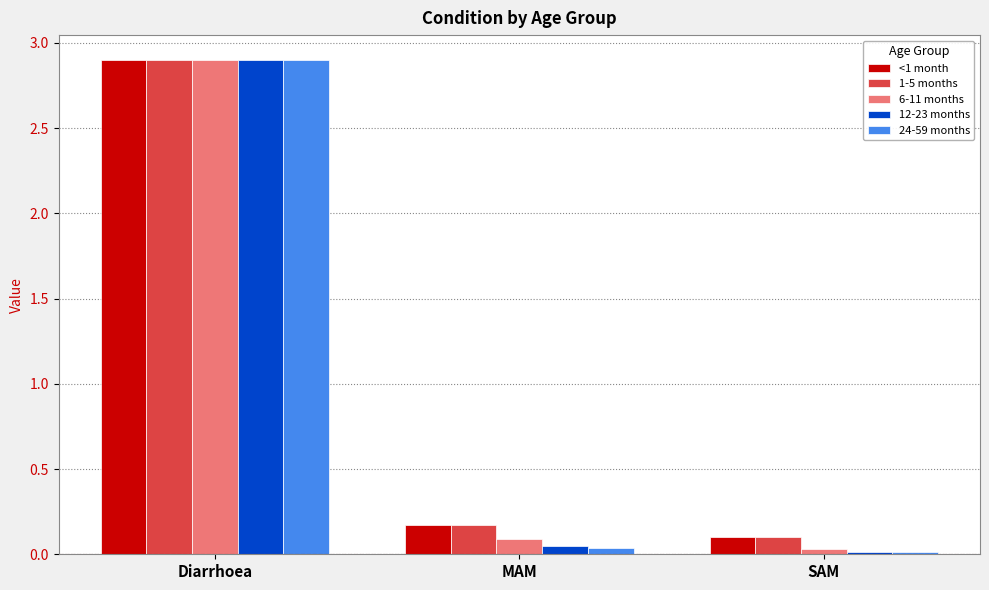

What is the difference between the maximum and minimum values in the 12-23 months series?

2.9